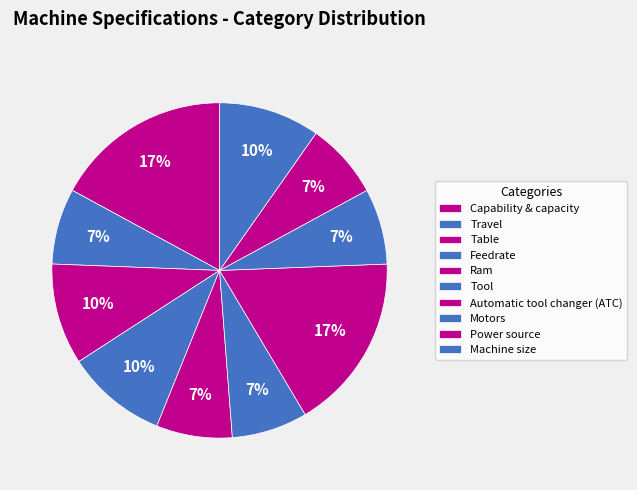

What portion of the pie excludes Capability & capacity?

84.8%